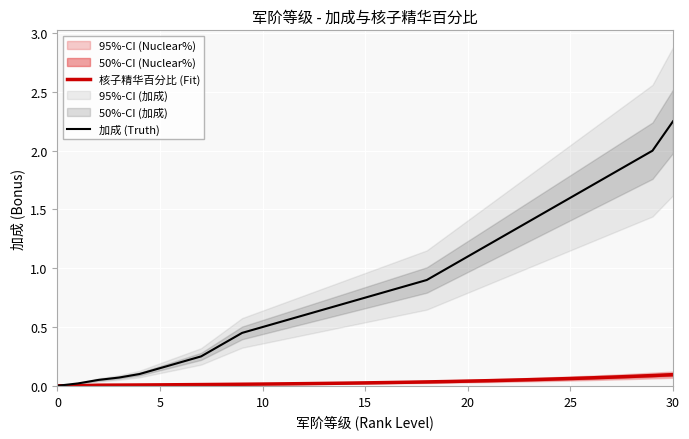

What is the value of the 核子精华百分比 (Fit) point at the 30th from the left?

0.1